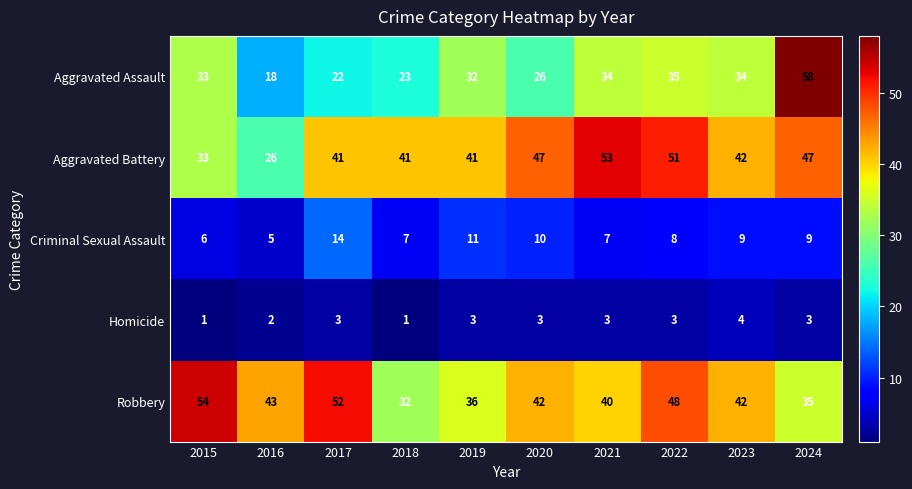

What is the total value across all series at 2022?

145